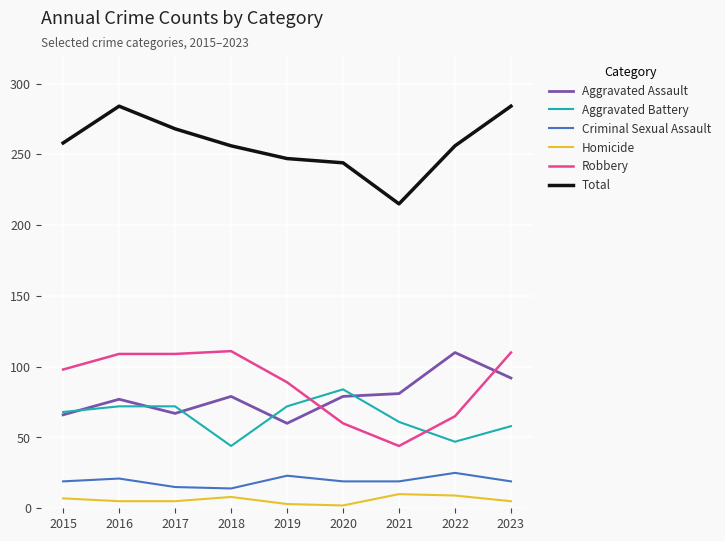

At 2022, list the series in order from smallest to largest.

Homicide, Criminal Sexual Assault, Aggravated Battery, Robbery, Aggravated Assault, Total